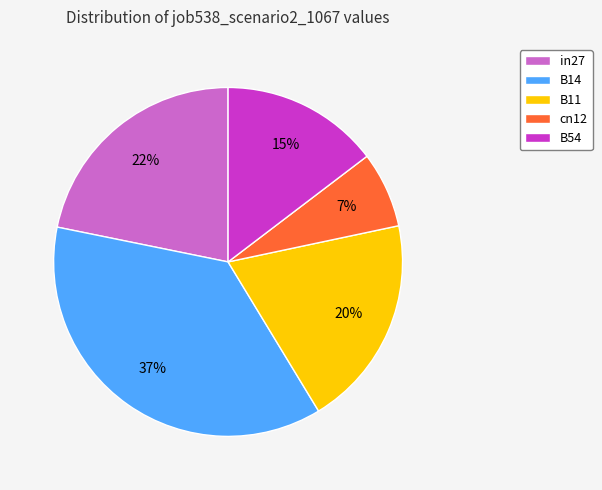

Combined, do B54 and B14 account for over 50%?

Yes